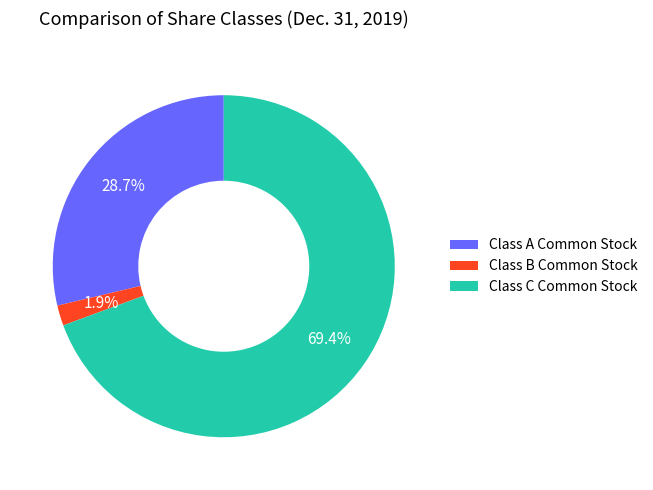

What is the total percentage of Class C Common Stock and Class A Common Stock?

98.1%